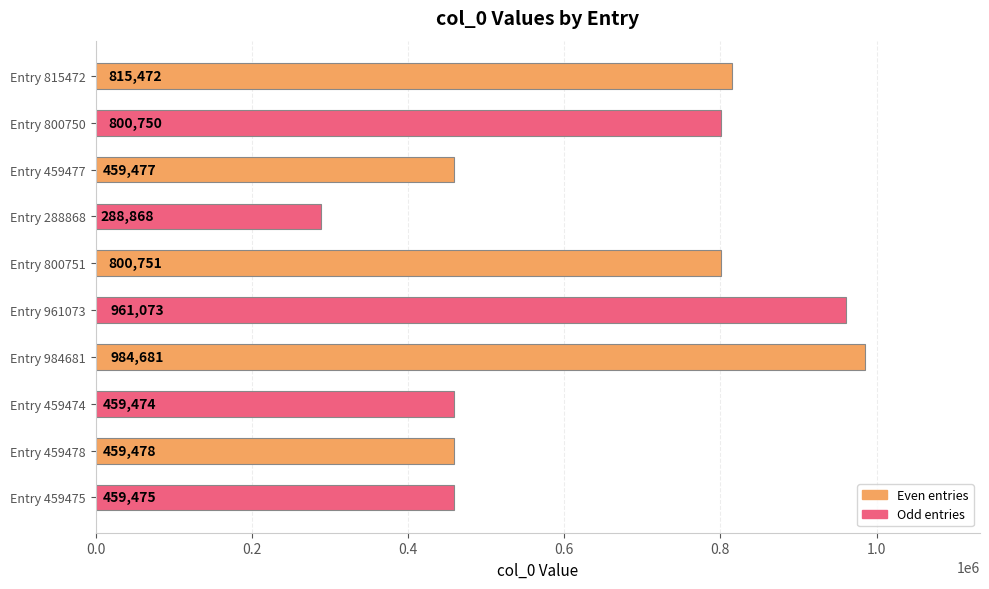

Is it true that the value at Entry 961073 is 961073?

True